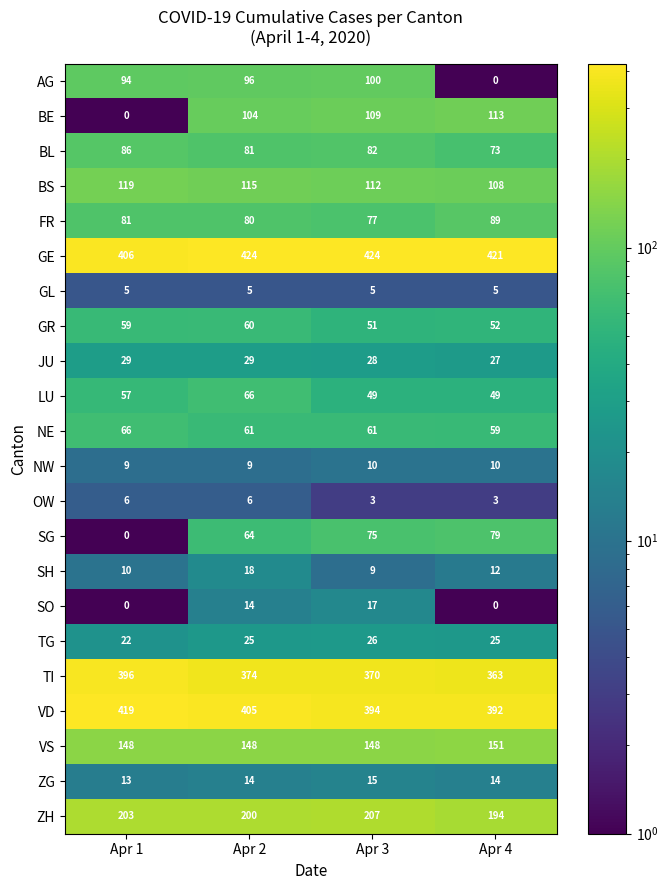

At which label is GE closest to 415?

Apr 4